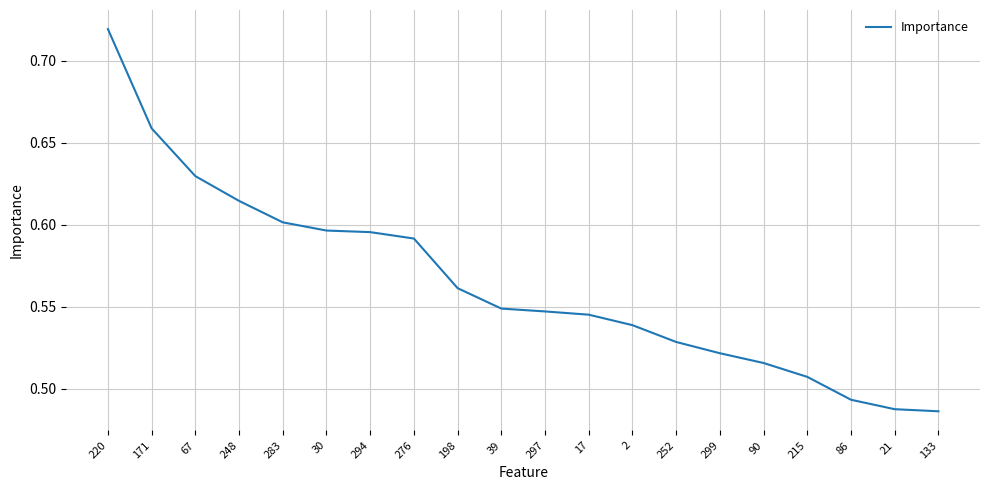

True or false: the data shows 0.4 at 39.

False